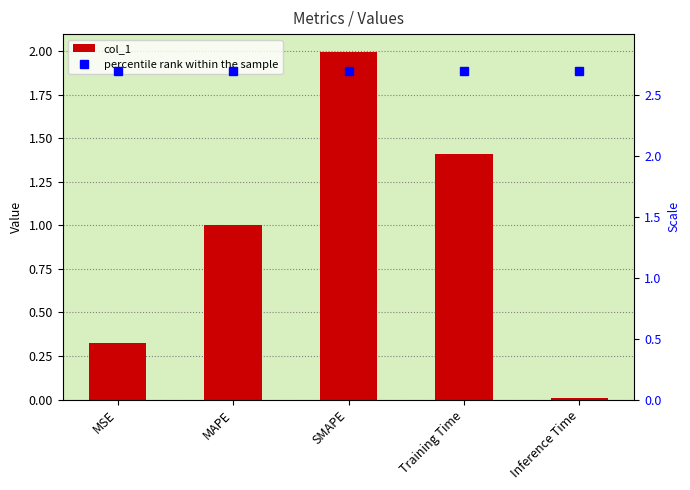

What is the spread (max minus min) of values at MAPE?

1.7